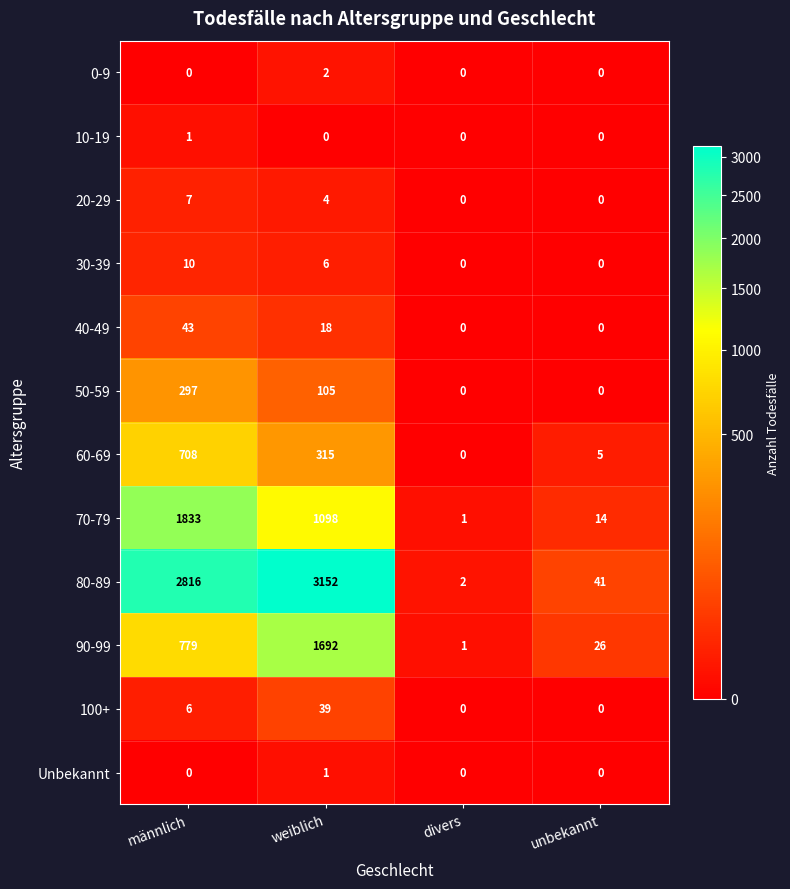

The Unbekannt series shows 0 at unbekannt. True or false?

True